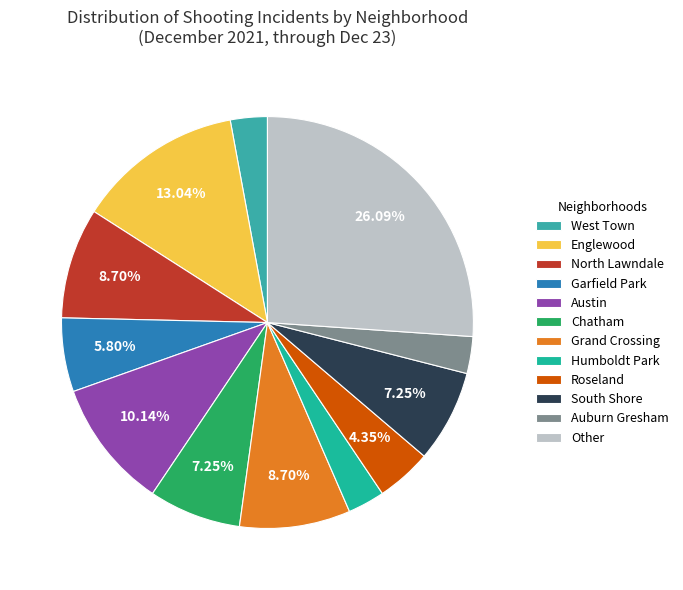

The Other slice represents 39% of the pie. True or false?

False